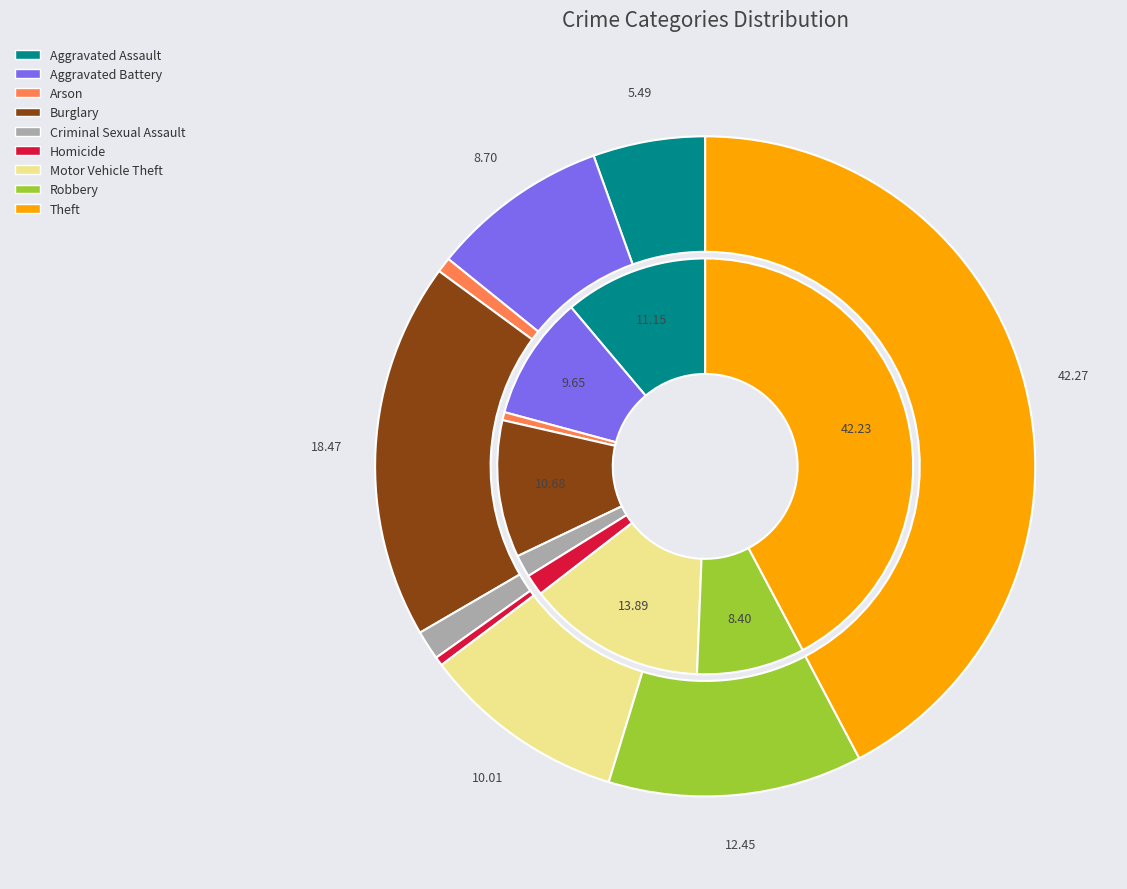

To the nearest percent, what percentage of the pie is 7?

12%